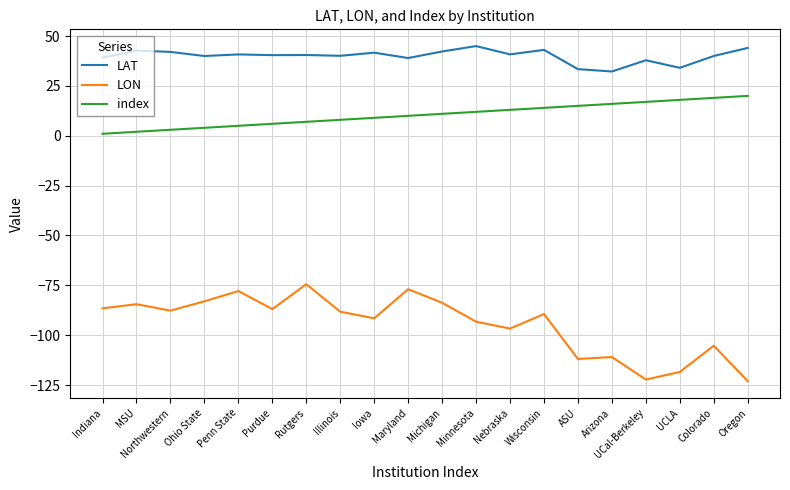

How many lines are shown in the chart?

3